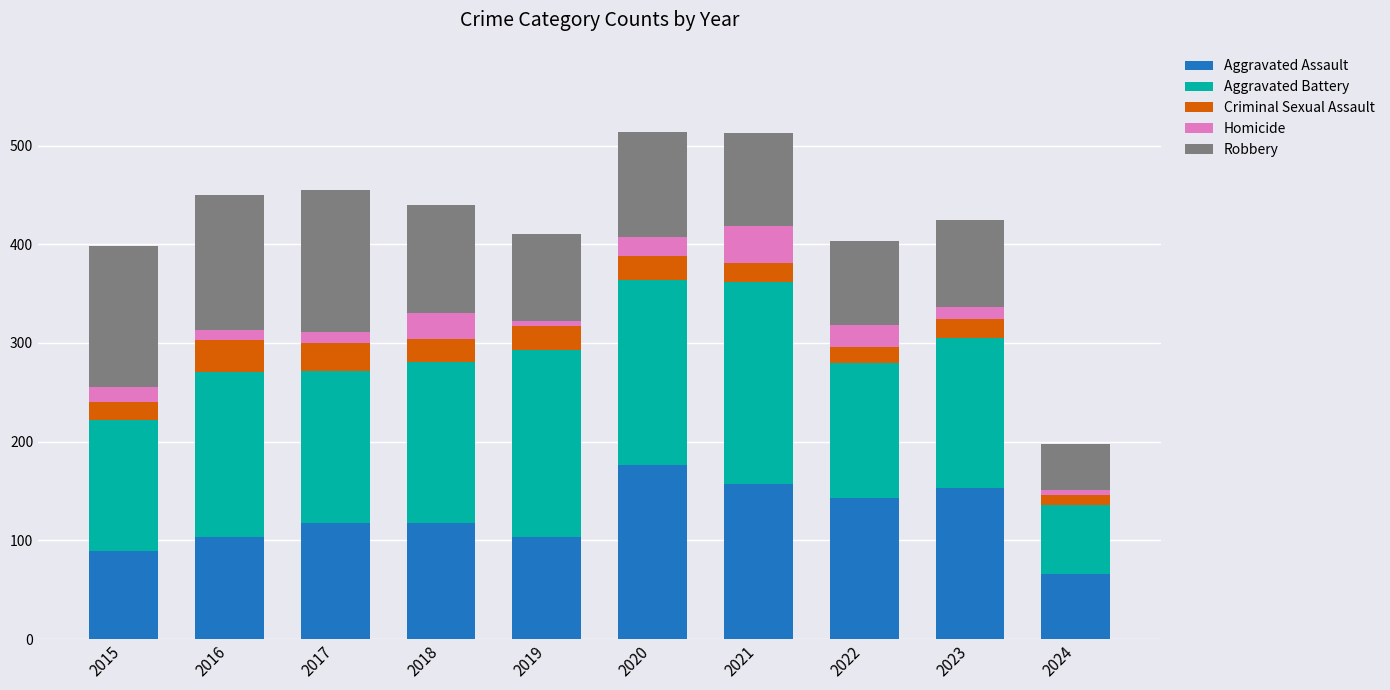

Which category has the lowest value in the Aggravated Assault series?

2024